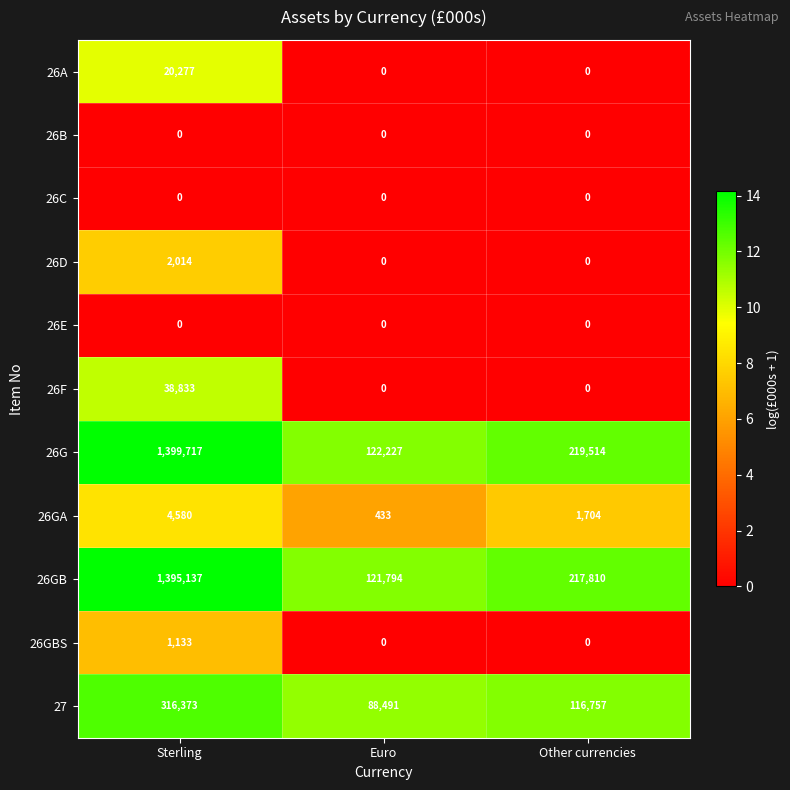

The value of 26D at Sterling is 2014. True or false?

True